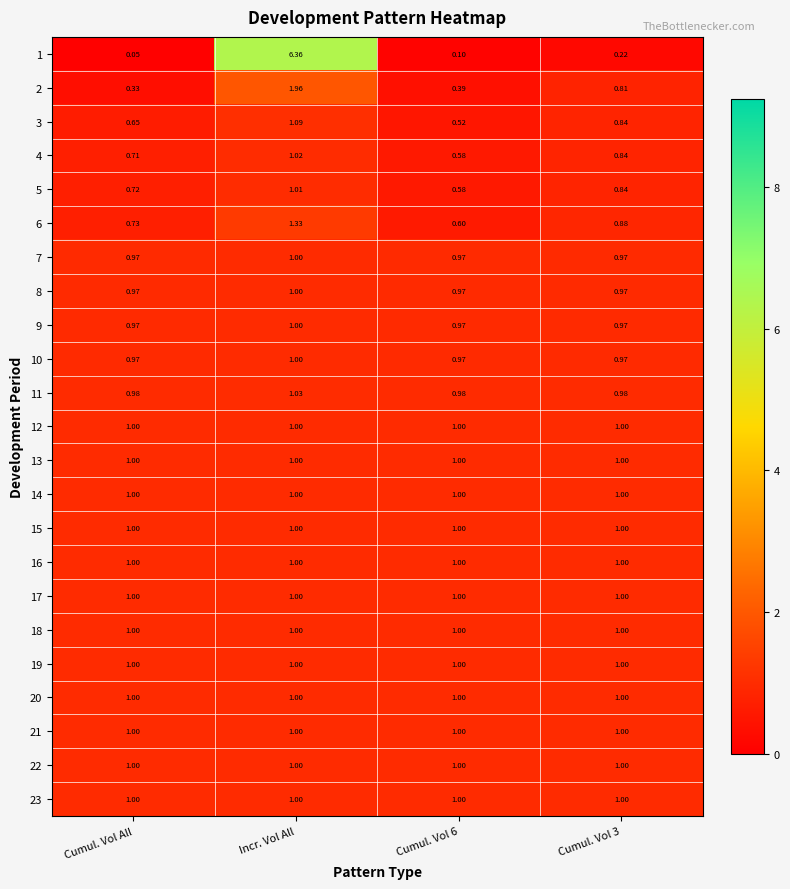

At which category is the sum across all series the highest?

Incr. Vol All